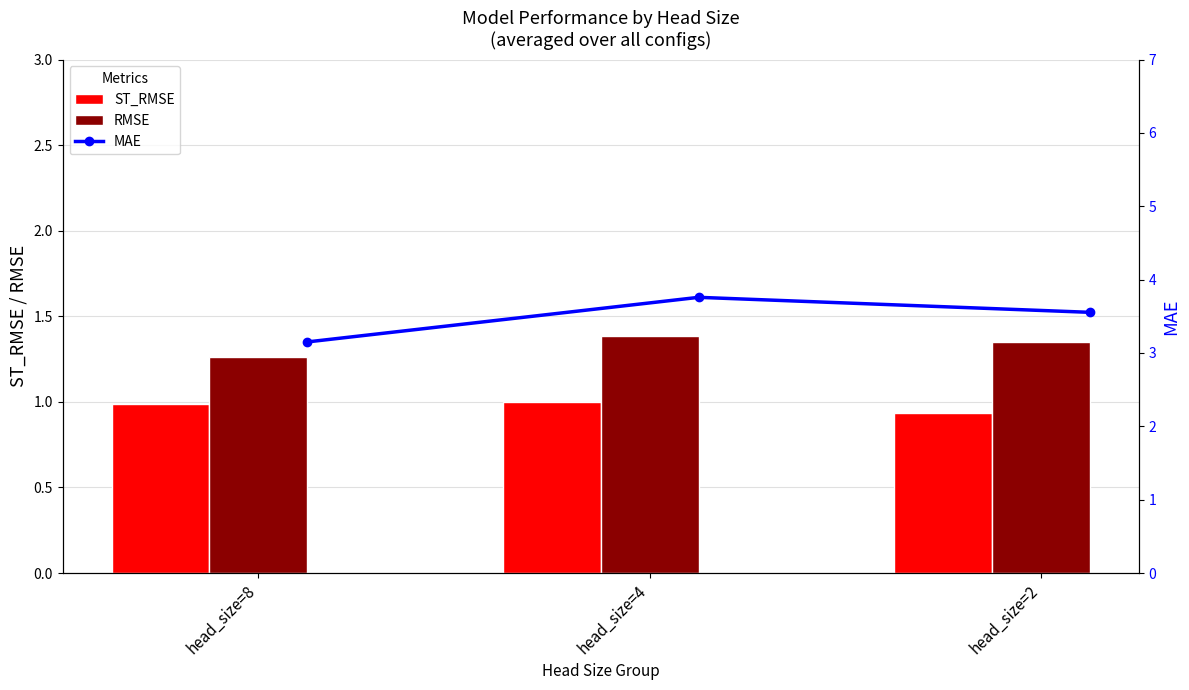

What is the approximate value of ST_RMSE at head_size=8?

1.0